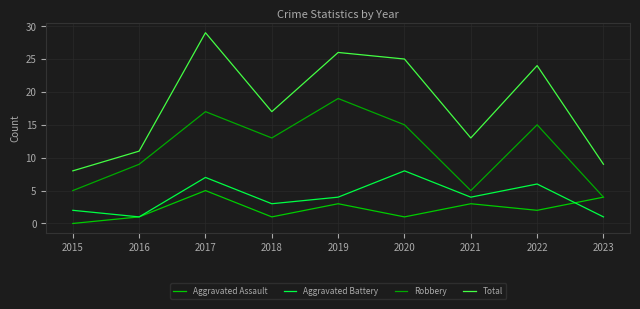

What is the value of the Aggravated Battery point at the 5th from the left?

4